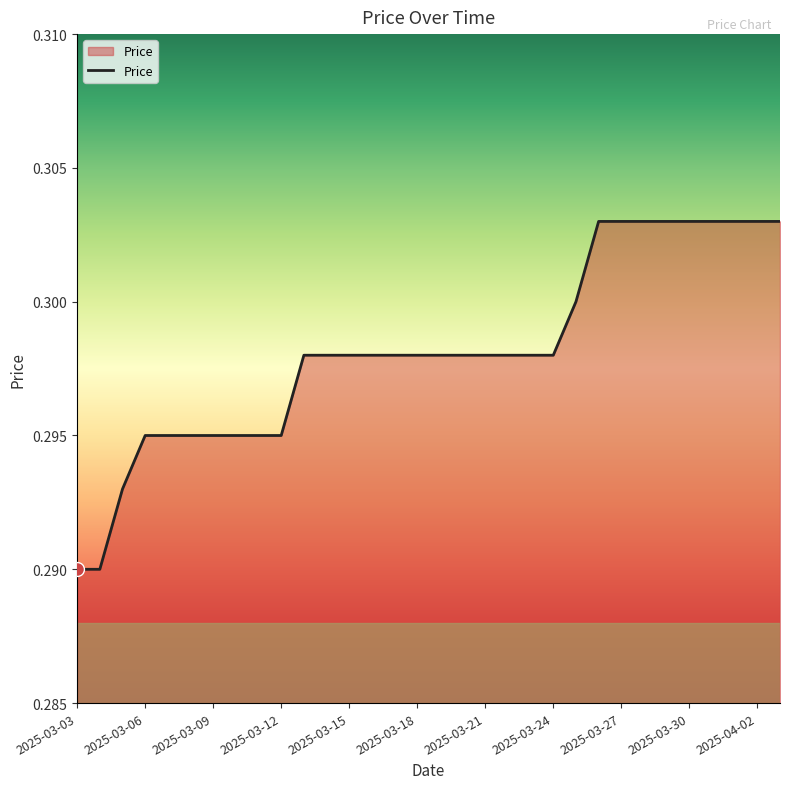

What is the value of the 23rd point from the left?

0.3